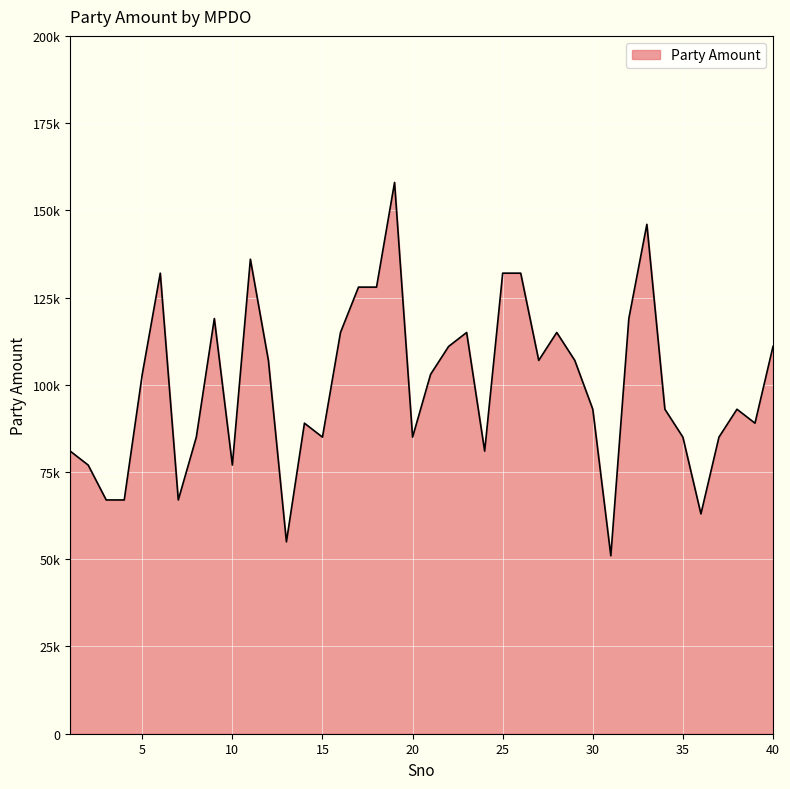

What is the value of the 4th point from the left?

67000